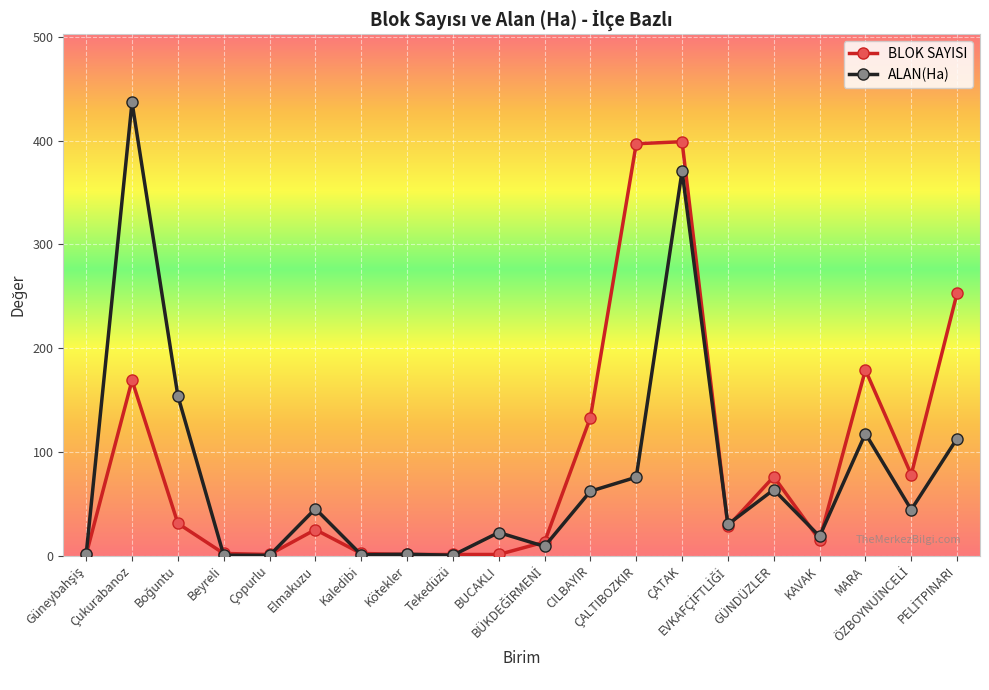

What is the value of the BLOK SAYISI point at the 19th from the left?

78.0